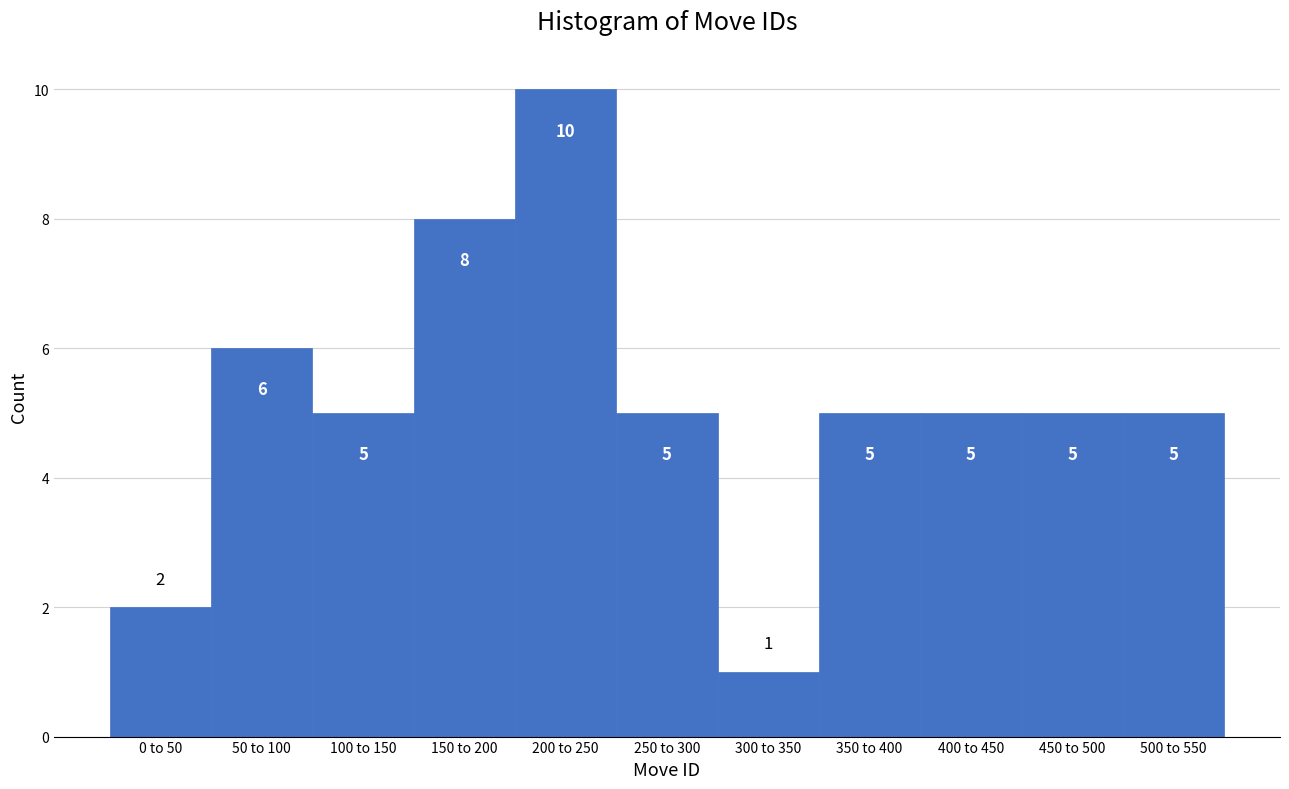

Reading left to right, list all the values displayed in this chart.

0 to 50=2	50 to 100=6	100 to 150=5	150 to 200=8	200 to 250=10	250 to 300=5	300 to 350=1	350 to 400=5	400 to 450=5	450 to 500=5	500 to 550=5